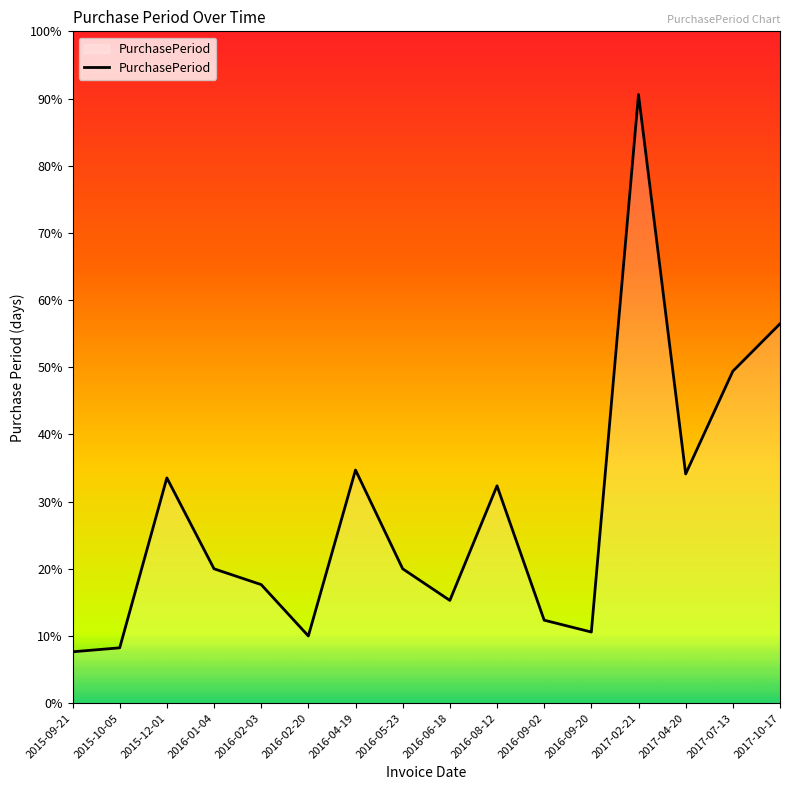

Does the chart have visible grid lines?

No